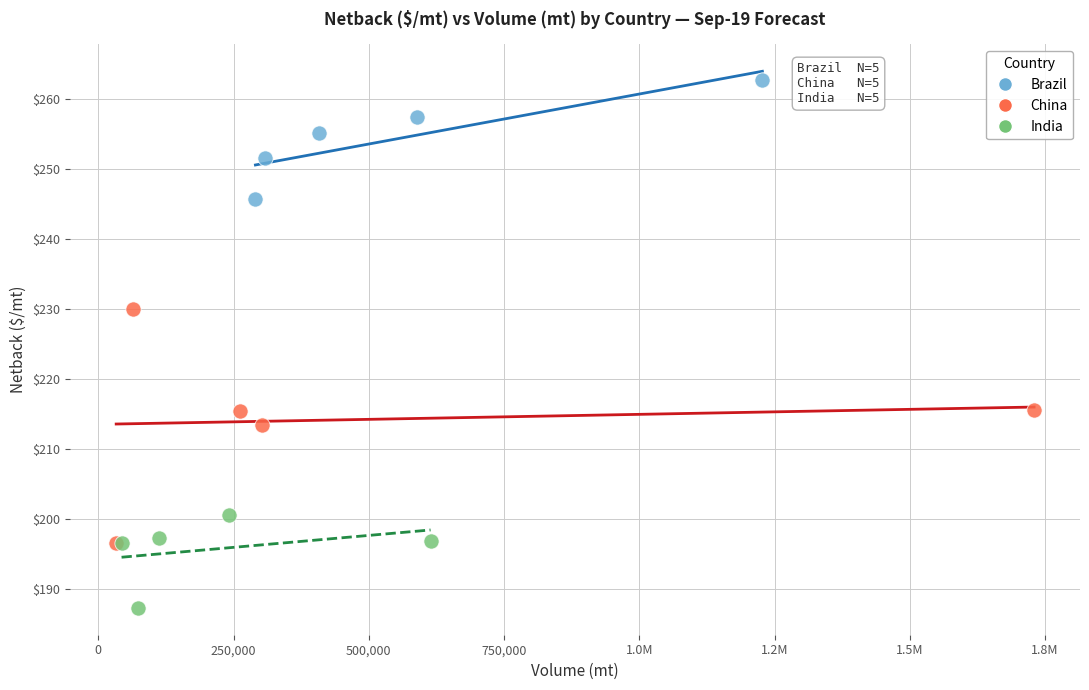

Which series has the largest Y range (max minus min)?

China